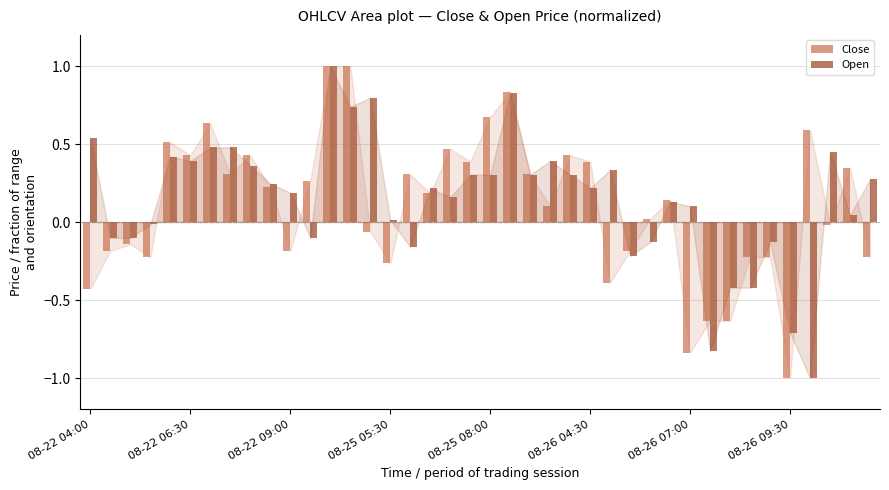

What is the difference between the maximum and second lowest values in the Open series?

1.8